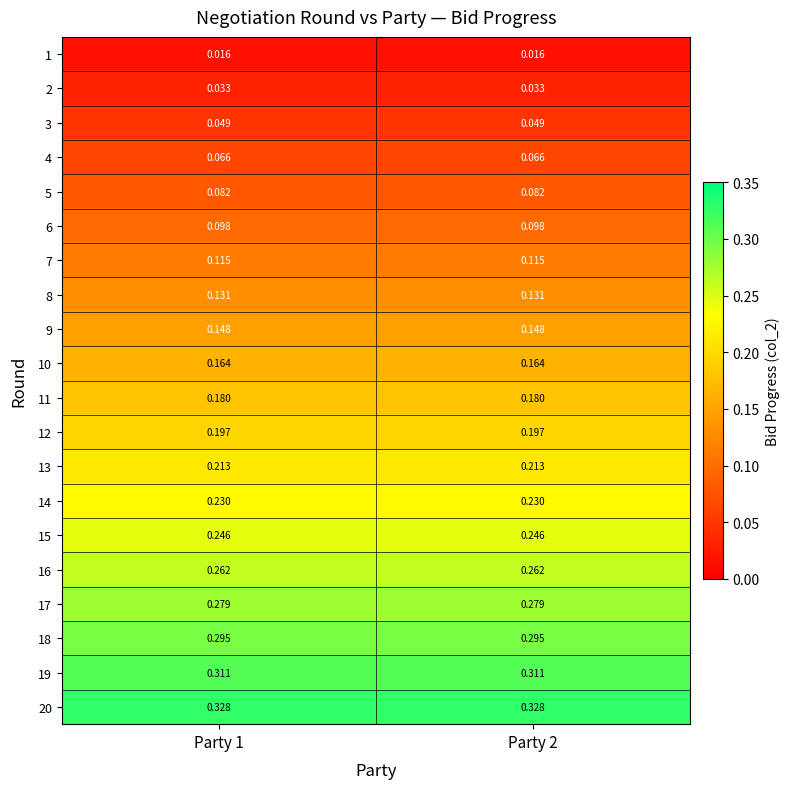

Is the value of 18 at Party 1 greater than the value of 11 at Party 1?

Yes